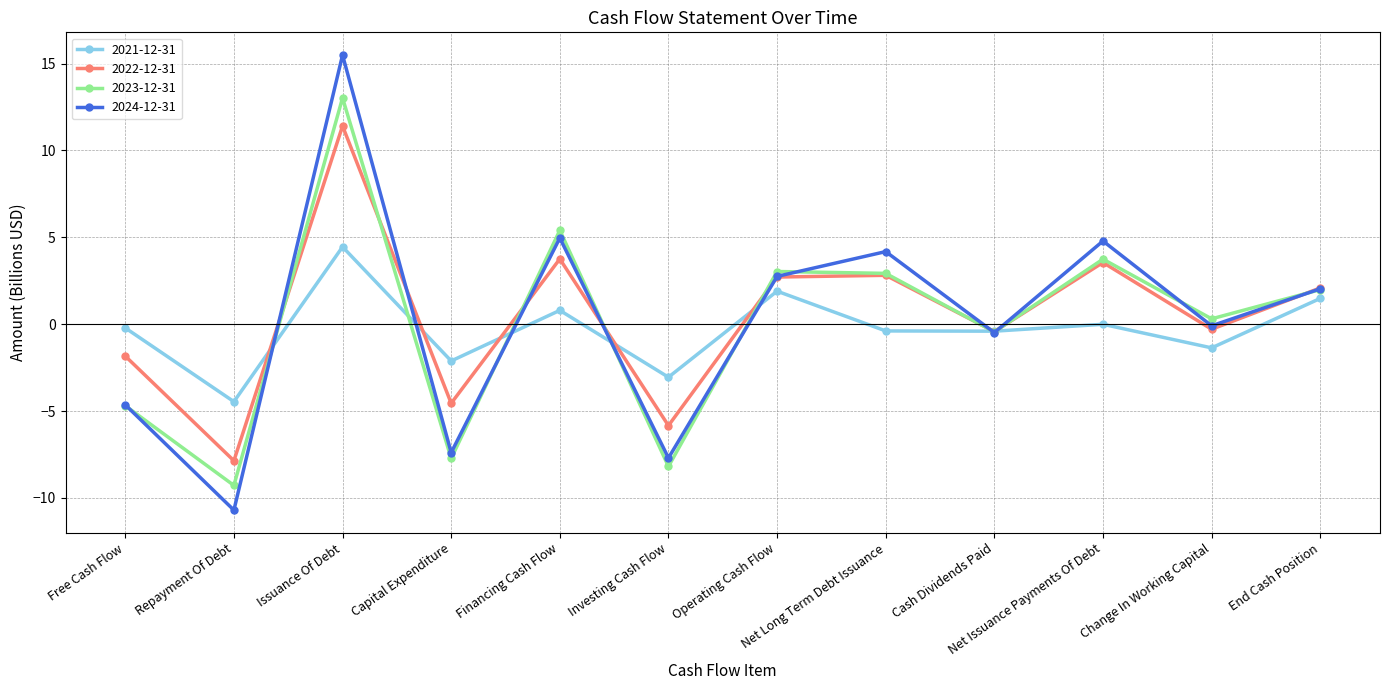

True or false: 2024-12-31 has a value of -10.7 at Repayment Of Debt.

True